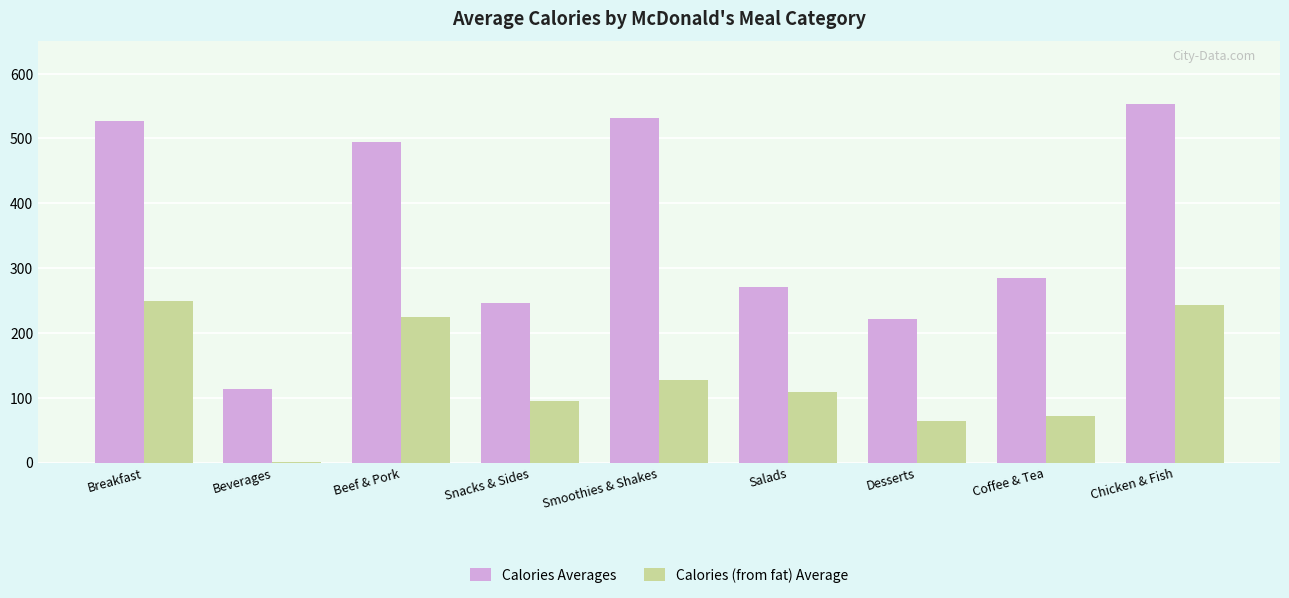

Is the value of Calories (from fat) Average at Beverages greater than the value of Calories Averages at Salads?

No